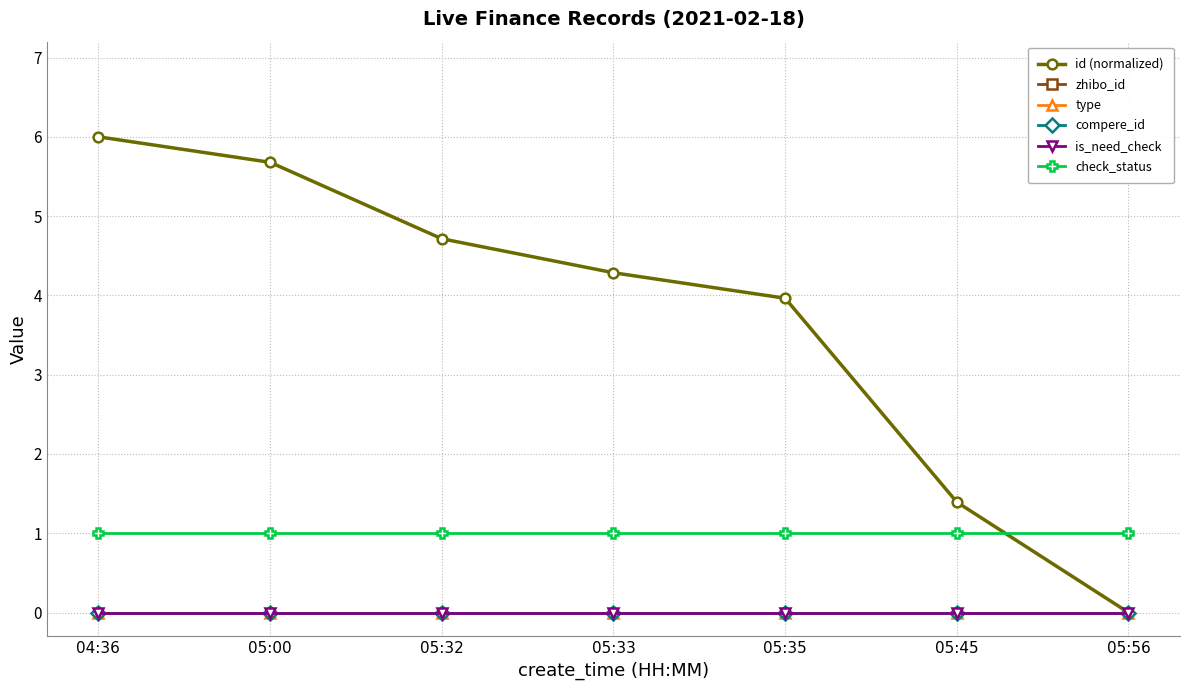

Count the number of data series in this chart.

6